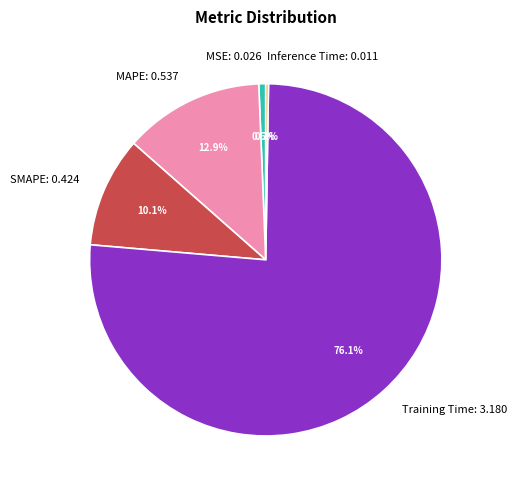

Which has a higher value, SMAPE: 0.424 or MSE: 0.026?

SMAPE: 0.424